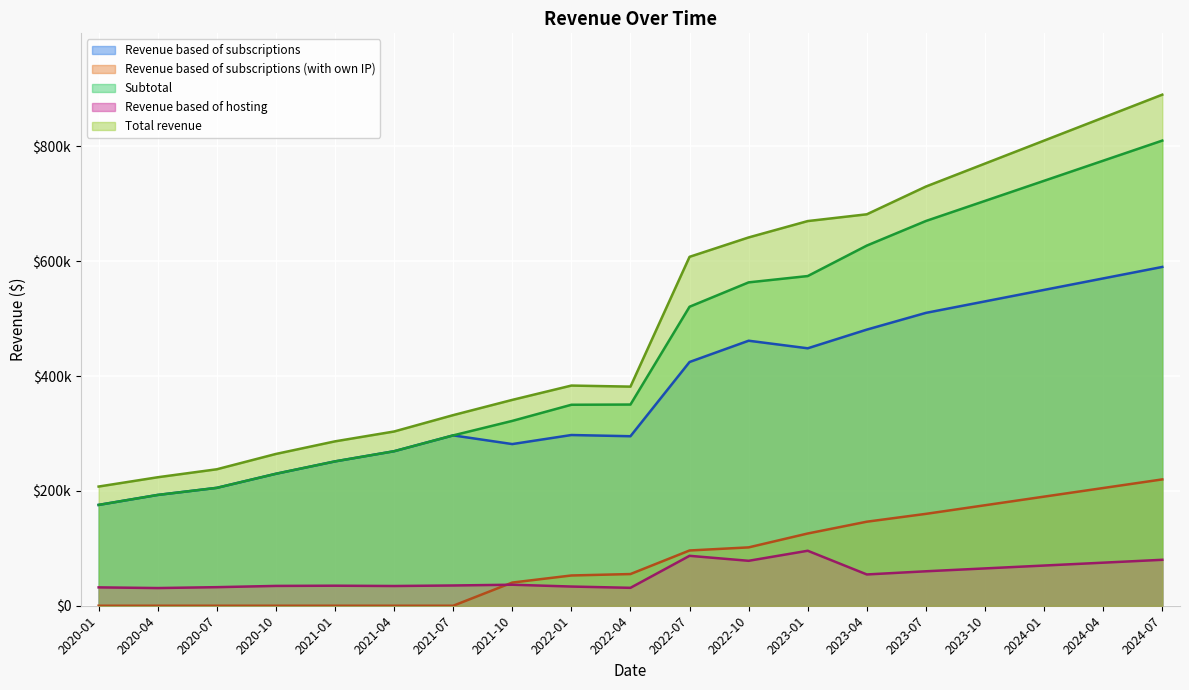

The Revenue based of subscriptions series shows 403676.5 at 2021-10. True or false?

False